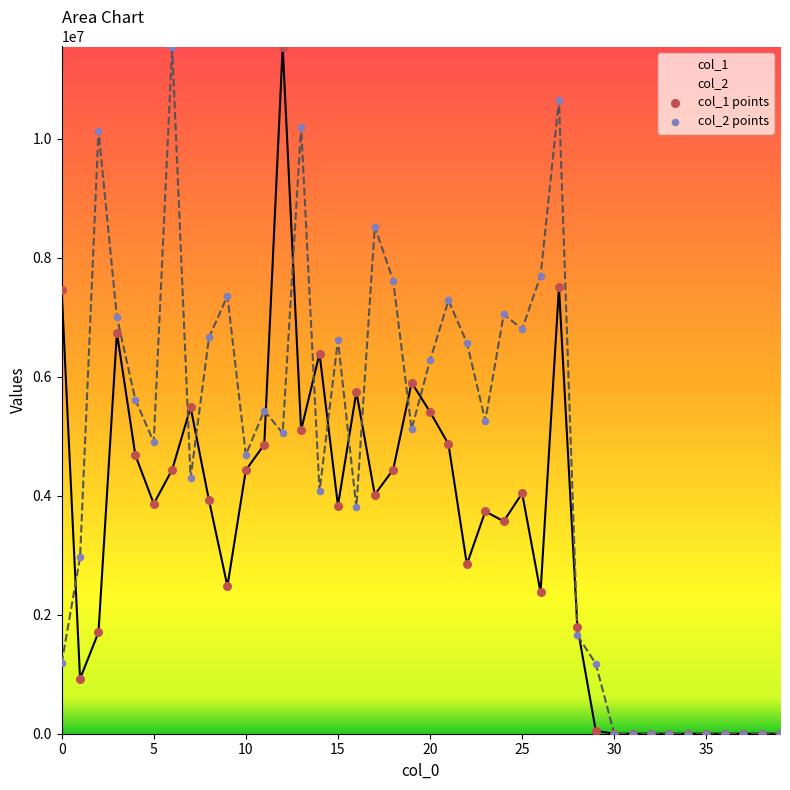

Which series contains the lowest Y value?

col_1